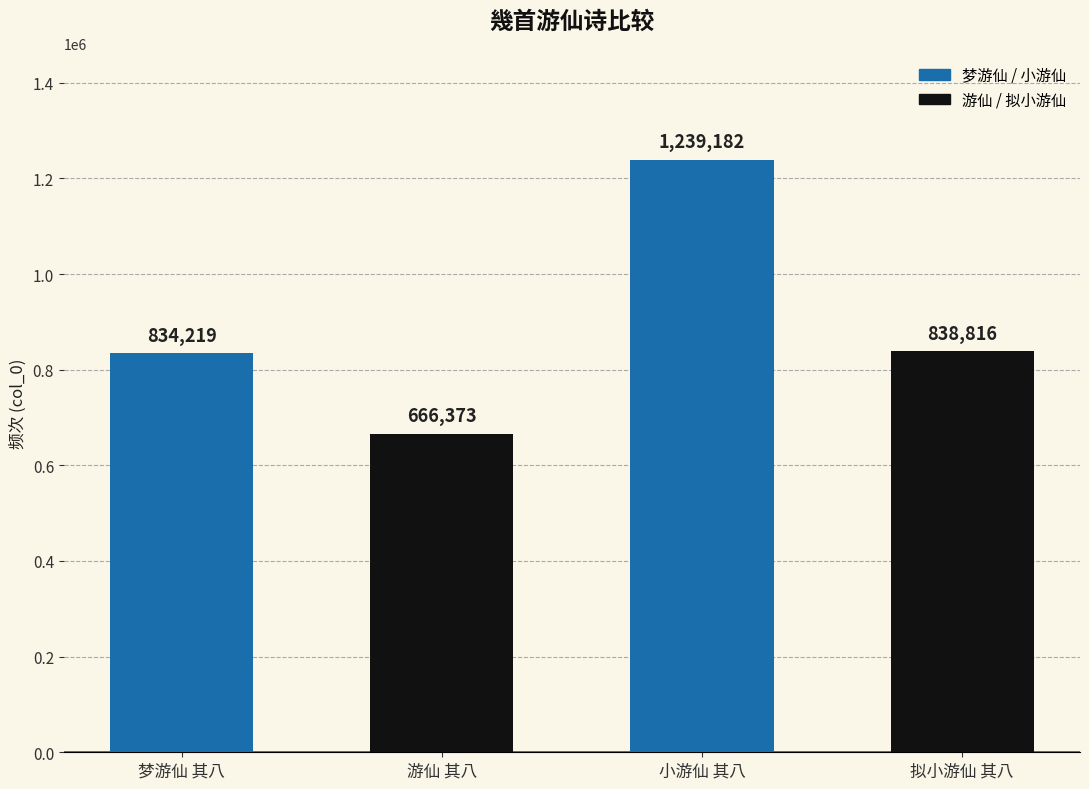

Reading left to right, list all the values displayed in this chart.

834219	666373	1239182	838816